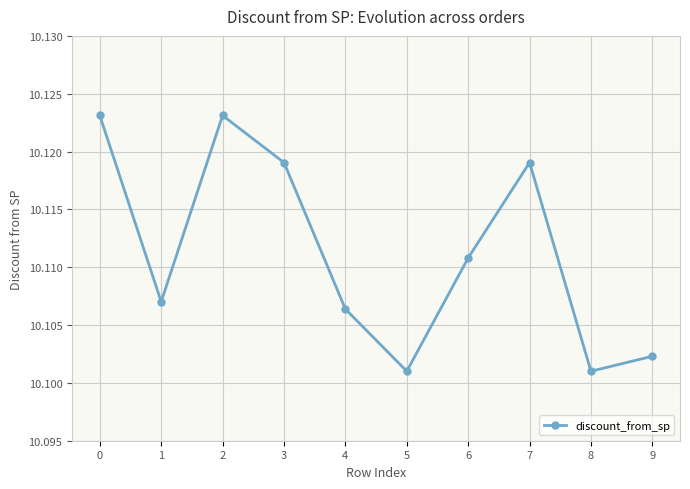

What is the sum of all values?

101.1